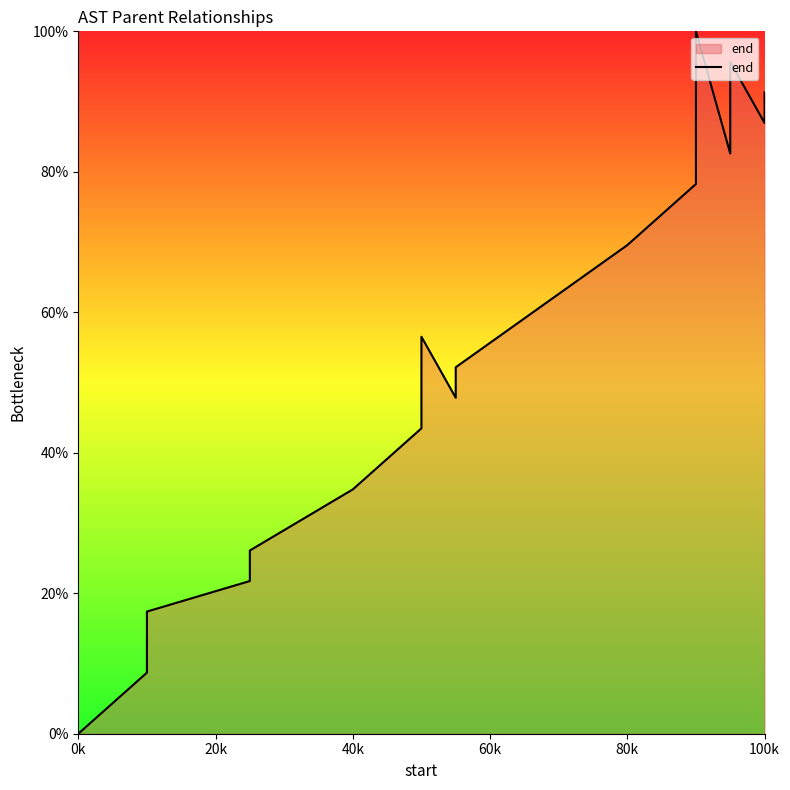

How many values are above zero?

19